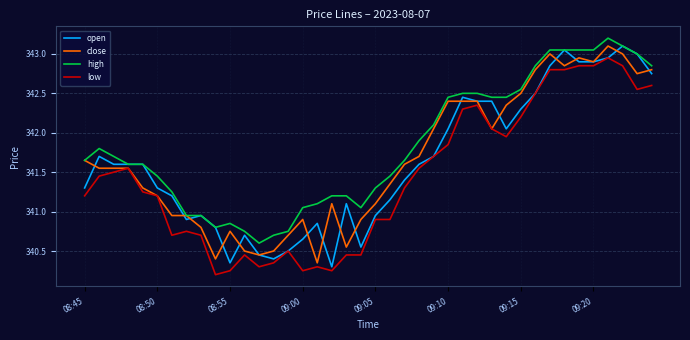

Which series has the largest total across all categories?

high